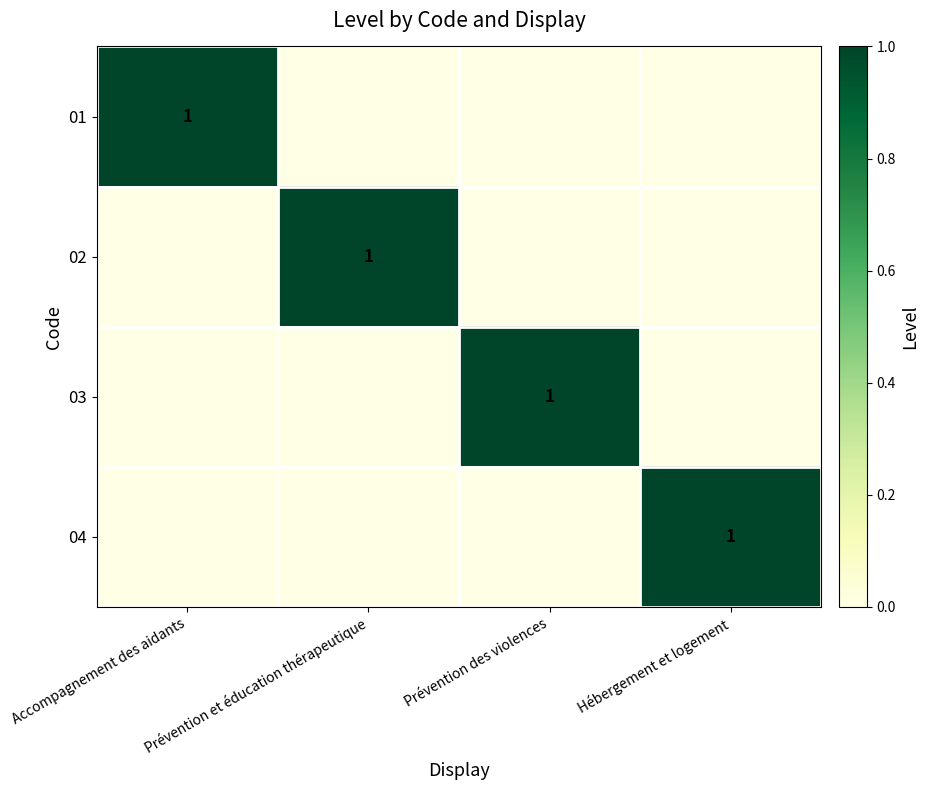

The 03 series shows 1 at Prévention des violences. True or false?

True